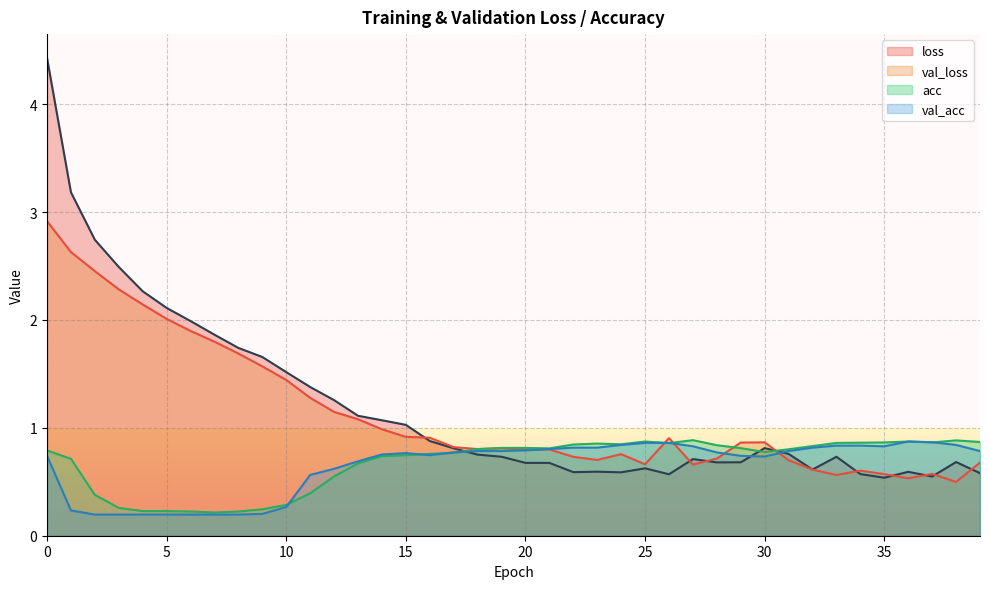

What is the value of the loss point at the 17th from the left?

0.9